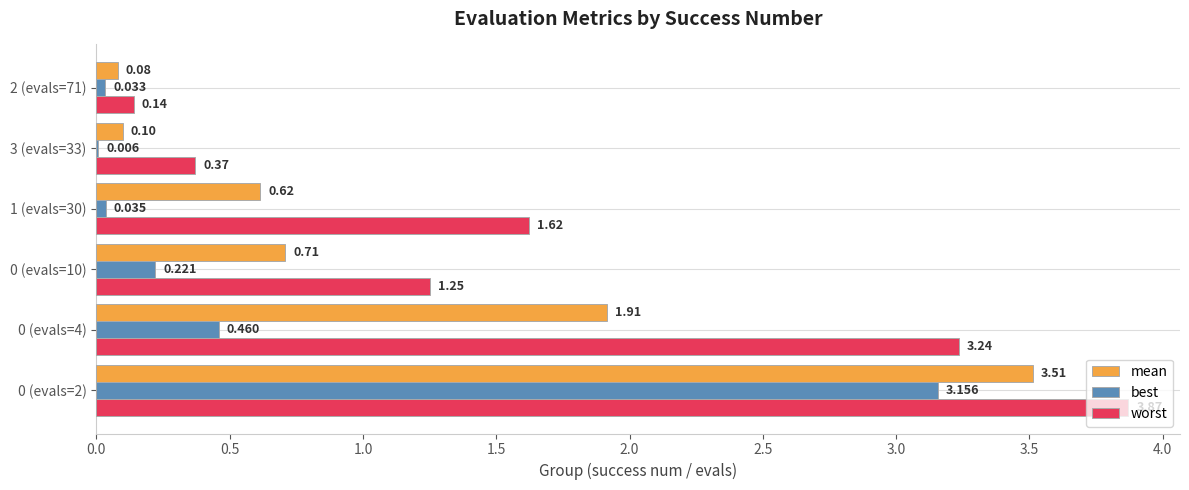

Which series has the largest total across all categories?

worst